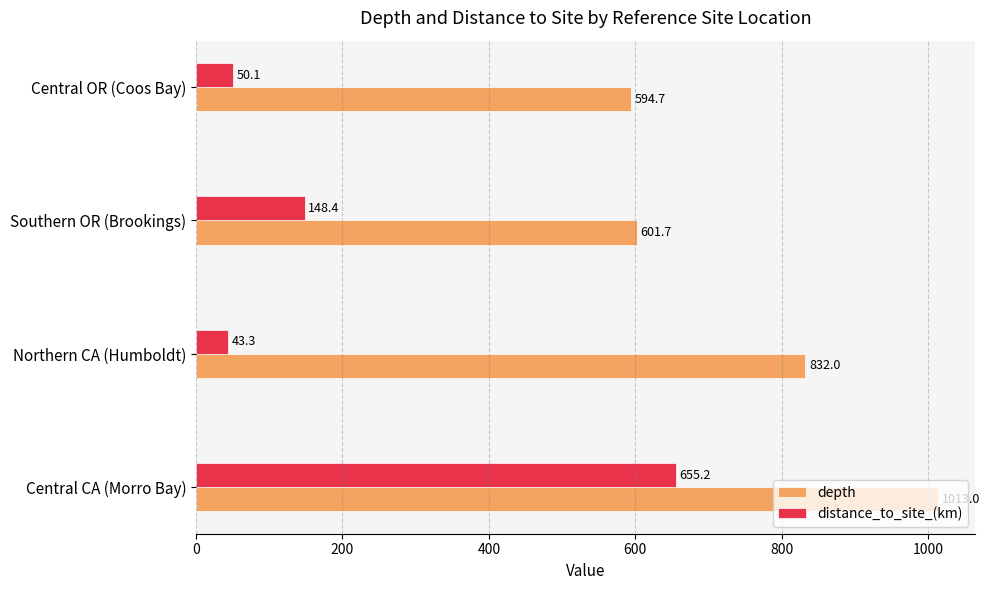

What is the sum of the depth values at Central OR (Coos Bay) and Northern CA (Humboldt)?

1426.7